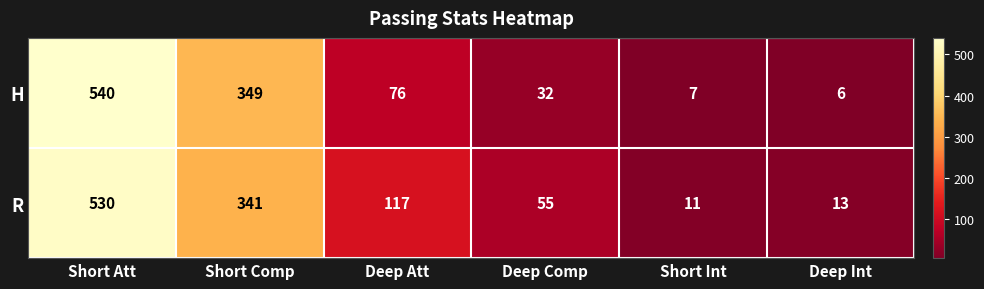

Reading left to right, extract all data points from this chart.

H: Short Att=540	Short Comp=349	Deep Att=76	Deep Comp=32	Short Int=7	Deep Int=6
R: Short Att=530	Short Comp=341	Deep Att=117	Deep Comp=55	Short Int=11	Deep Int=13